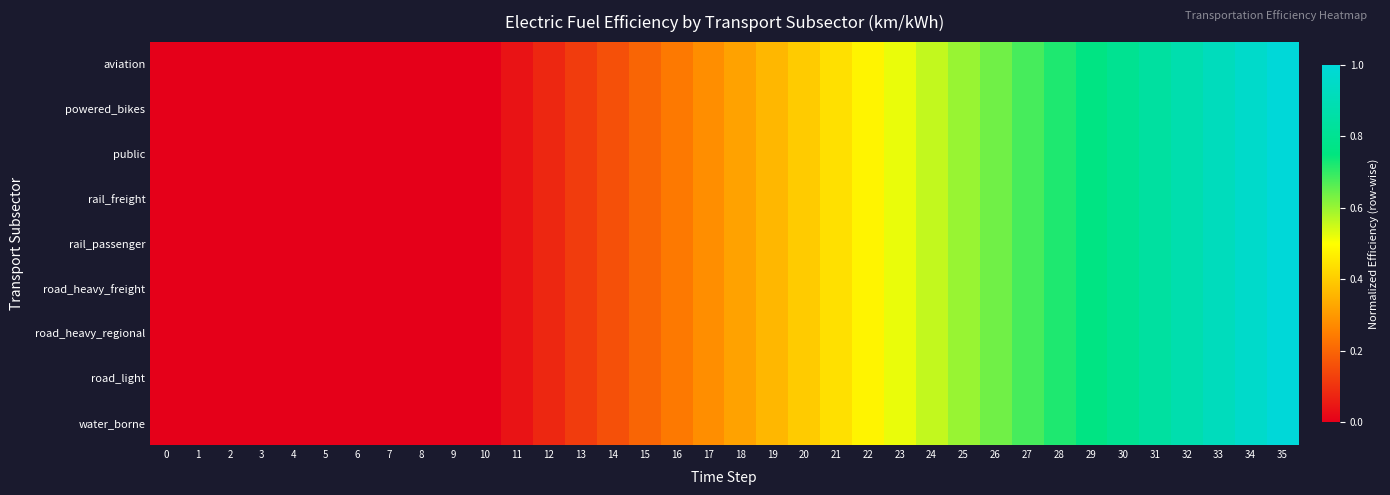

Reading left to right, list all the values displayed in this chart.

aviation: 0=0.0	1=0.0	2=0.0	3=0.0	4=0.0	5=0.0	6=0.0	7=0.0	8=0.0	9=0.0	10=0.0	11=0.0	12=0.1	13=0.1	14=0.2	15=0.2	16=0.2	17=0.3	18=0.3	19=0.4	20=0.4	21=0.4	22=0.5	23=0.5	24=0.6	25=0.6	26=0.6	27=0.7	28=0.7	29=0.8	30=0.8	31=0.8	32=0.9	33=0.9	34=1.0	35=1.0
powered_bikes: 0=0.0	1=0.0	2=0.0	3=0.0	4=0.0	5=0.0	6=0.0	7=0.0	8=0.0	9=0.0	10=0.0	11=0.0	12=0.1	13=0.1	14=0.2	15=0.2	16=0.2	17=0.3	18=0.3	19=0.4	20=0.4	21=0.4	22=0.5	23=0.5	24=0.6	25=0.6	26=0.6	27=0.7	28=0.7	29=0.8	30=0.8	31=0.8	32=0.9	33=0.9	34=1.0	35=1.0
public: 0=0.0	1=0.0	2=0.0	3=0.0	4=0.0	5=0.0	6=0.0	7=0.0	8=0.0	9=0.0	10=0.0	11=0.0	12=0.1	13=0.1	14=0.2	15=0.2	16=0.2	17=0.3	18=0.3	19=0.4	20=0.4	21=0.4	22=0.5	23=0.5	24=0.6	25=0.6	26=0.6	27=0.7	28=0.7	29=0.8	30=0.8	31=0.8	32=0.9	33=0.9	34=1.0	35=1.0
rail_freight: 0=0.0	1=0.0	2=0.0	3=0.0	4=0.0	5=0.0	6=0.0	7=0.0	8=0.0	9=0.0	10=0.0	11=0.0	12=0.1	13=0.1	14=0.2	15=0.2	16=0.2	17=0.3	18=0.3	19=0.4	20=0.4	21=0.4	22=0.5	23=0.5	24=0.6	25=0.6	26=0.6	27=0.7	28=0.7	29=0.8	30=0.8	31=0.8	32=0.9	33=0.9	34=1.0	35=1.0
rail_passenger: 0=0.0	1=0.0	2=0.0	3=0.0	4=0.0	5=0.0	6=0.0	7=0.0	8=0.0	9=0.0	10=0.0	11=0.0	12=0.1	13=0.1	14=0.2	15=0.2	16=0.2	17=0.3	18=0.3	19=0.4	20=0.4	21=0.4	22=0.5	23=0.5	24=0.6	25=0.6	26=0.6	27=0.7	28=0.7	29=0.8	30=0.8	31=0.8	32=0.9	33=0.9	34=1.0	35=1.0
road_heavy_freight: 0=0.0	1=0.0	2=0.0	3=0.0	4=0.0	5=0.0	6=0.0	7=0.0	8=0.0	9=0.0	10=0.0	11=0.0	12=0.1	13=0.1	14=0.2	15=0.2	16=0.2	17=0.3	18=0.3	19=0.4	20=0.4	21=0.4	22=0.5	23=0.5	24=0.6	25=0.6	26=0.6	27=0.7	28=0.7	29=0.8	30=0.8	31=0.8	32=0.9	33=0.9	34=1.0	35=1.0
road_heavy_regional: 0=0.0	1=0.0	2=0.0	3=0.0	4=0.0	5=0.0	6=0.0	7=0.0	8=0.0	9=0.0	10=0.0	11=0.0	12=0.1	13=0.1	14=0.2	15=0.2	16=0.2	17=0.3	18=0.3	19=0.4	20=0.4	21=0.4	22=0.5	23=0.5	24=0.6	25=0.6	26=0.6	27=0.7	28=0.7	29=0.8	30=0.8	31=0.8	32=0.9	33=0.9	34=1.0	35=1.0
road_light: 0=0.0	1=0.0	2=0.0	3=0.0	4=0.0	5=0.0	6=0.0	7=0.0	8=0.0	9=0.0	10=0.0	11=0.0	12=0.1	13=0.1	14=0.2	15=0.2	16=0.2	17=0.3	18=0.3	19=0.4	20=0.4	21=0.4	22=0.5	23=0.5	24=0.6	25=0.6	26=0.6	27=0.7	28=0.7	29=0.8	30=0.8	31=0.8	32=0.9	33=0.9	34=1.0	35=1.0
water_borne: 0=0.0	1=0.0	2=0.0	3=0.0	4=0.0	5=0.0	6=0.0	7=0.0	8=0.0	9=0.0	10=0.0	11=0.0	12=0.1	13=0.1	14=0.2	15=0.2	16=0.2	17=0.3	18=0.3	19=0.4	20=0.4	21=0.4	22=0.5	23=0.5	24=0.6	25=0.6	26=0.6	27=0.7	28=0.7	29=0.8	30=0.8	31=0.8	32=0.9	33=0.9	34=1.0	35=1.0